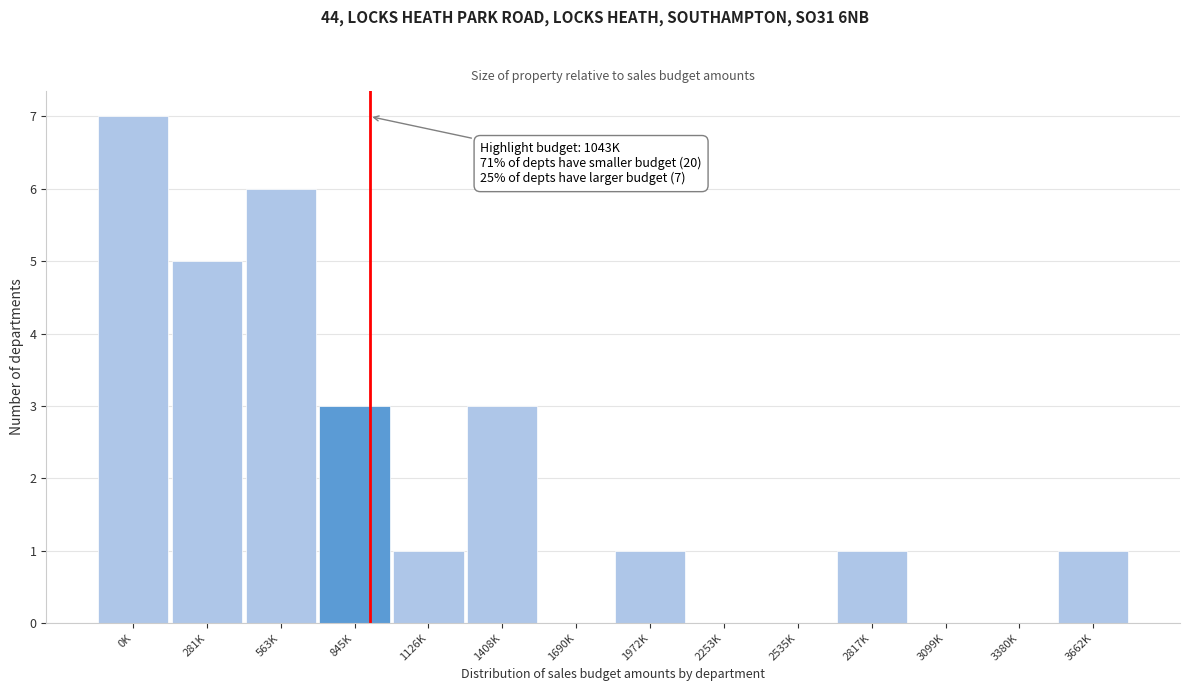

Reading left to right, what are all the values shown in this chart?

0K=7	281K=5	563K=6	845K=3	1126K=1	1408K=3	1690K=0	1972K=1	2253K=0	2535K=0	2817K=1	3099K=0	3380K=0	3662K=1